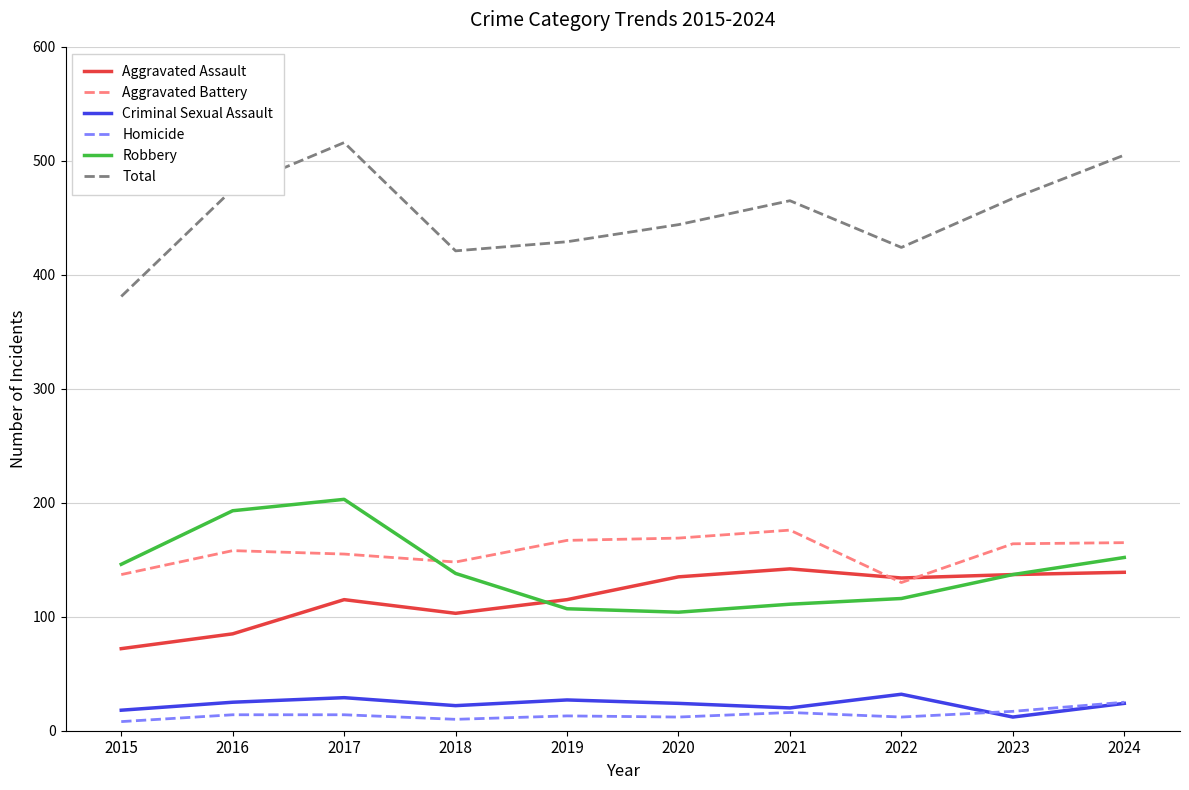

Count the number of categories in the chart.

10